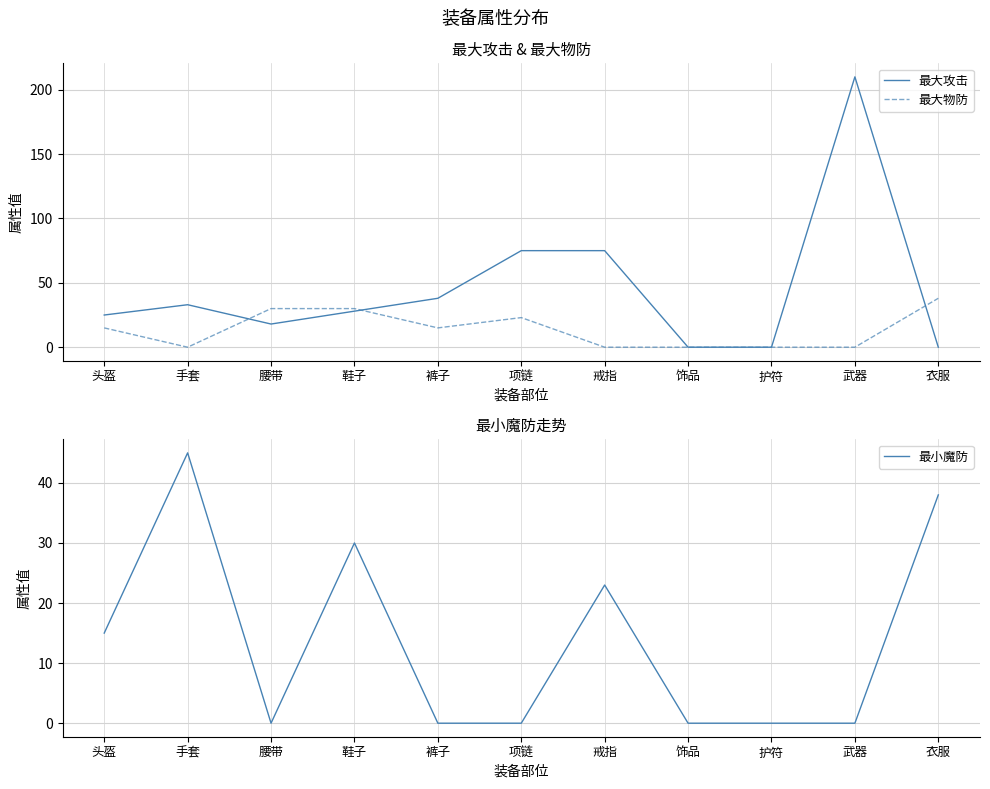

How many 最大物防 values are between 0 and 30?

10